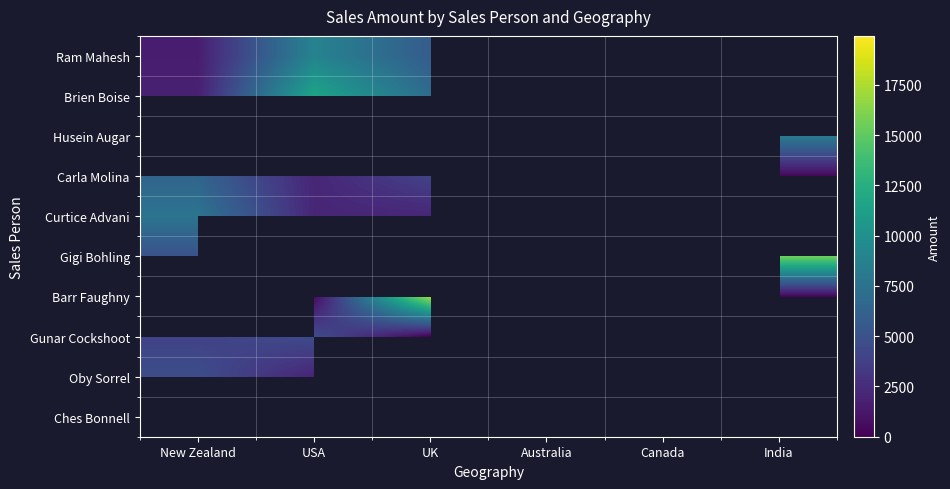

Count the number of categories in the chart.

6